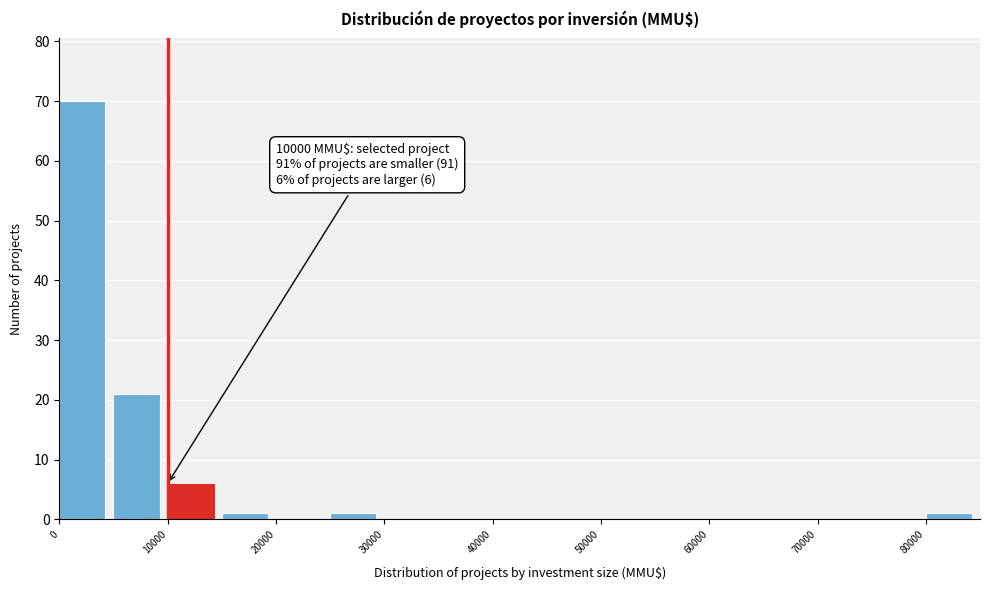

Over which range of the x-axis is the bar tallest?

0 to 5000